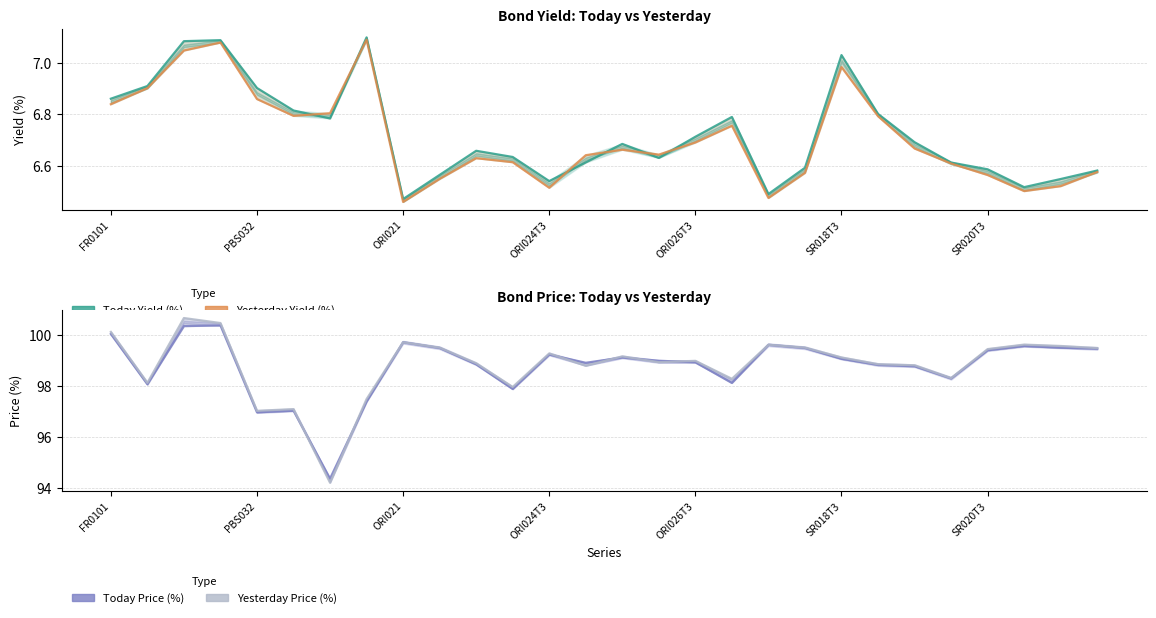

At 21, list the series in order from largest to smallest.

Yesterday Price (%), Today Price (%), Today Yield (%), Yesterday Yield (%)